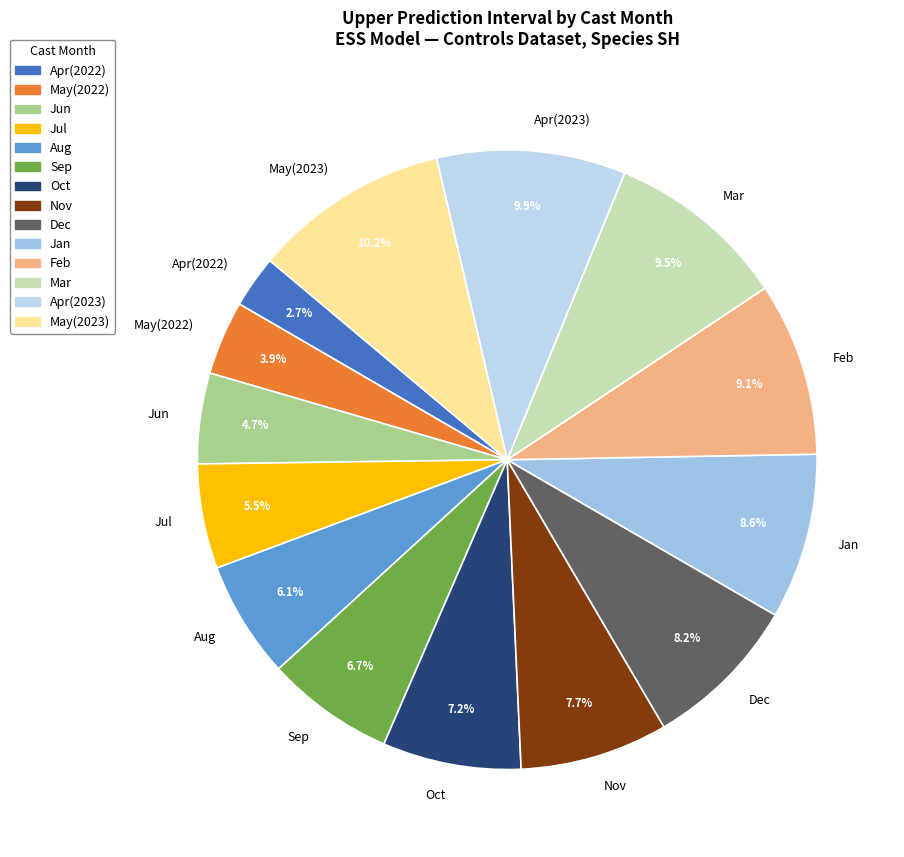

What percentage is NOT represented by Jun?

95.3%